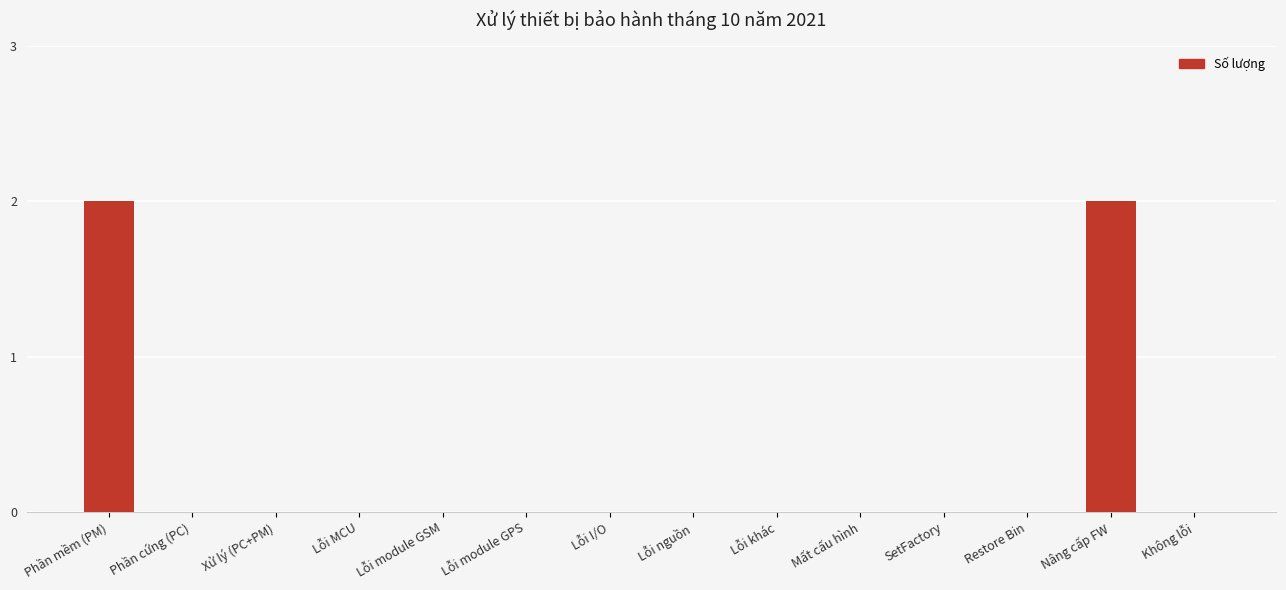

True or false: the data shows -1 at Mất cấu hình.

False